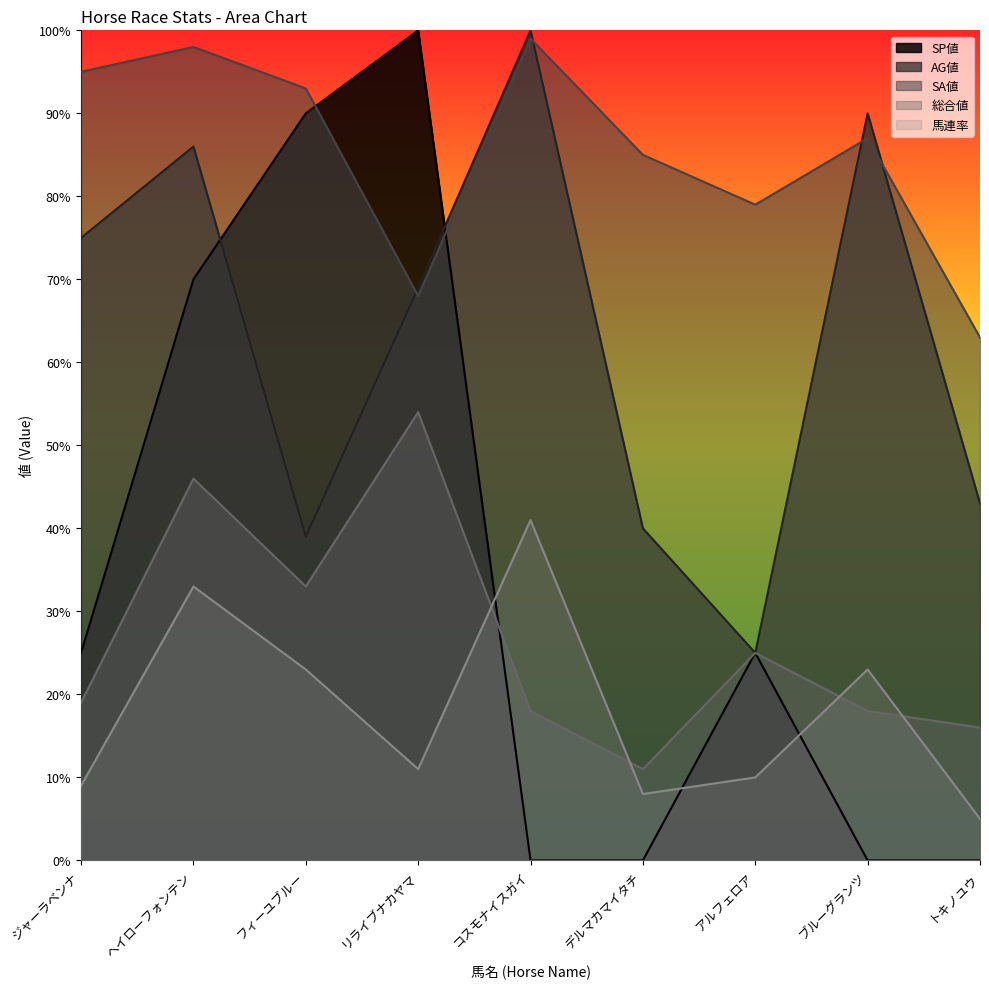

True or false: AG値 and SP値 cross at least once.

True